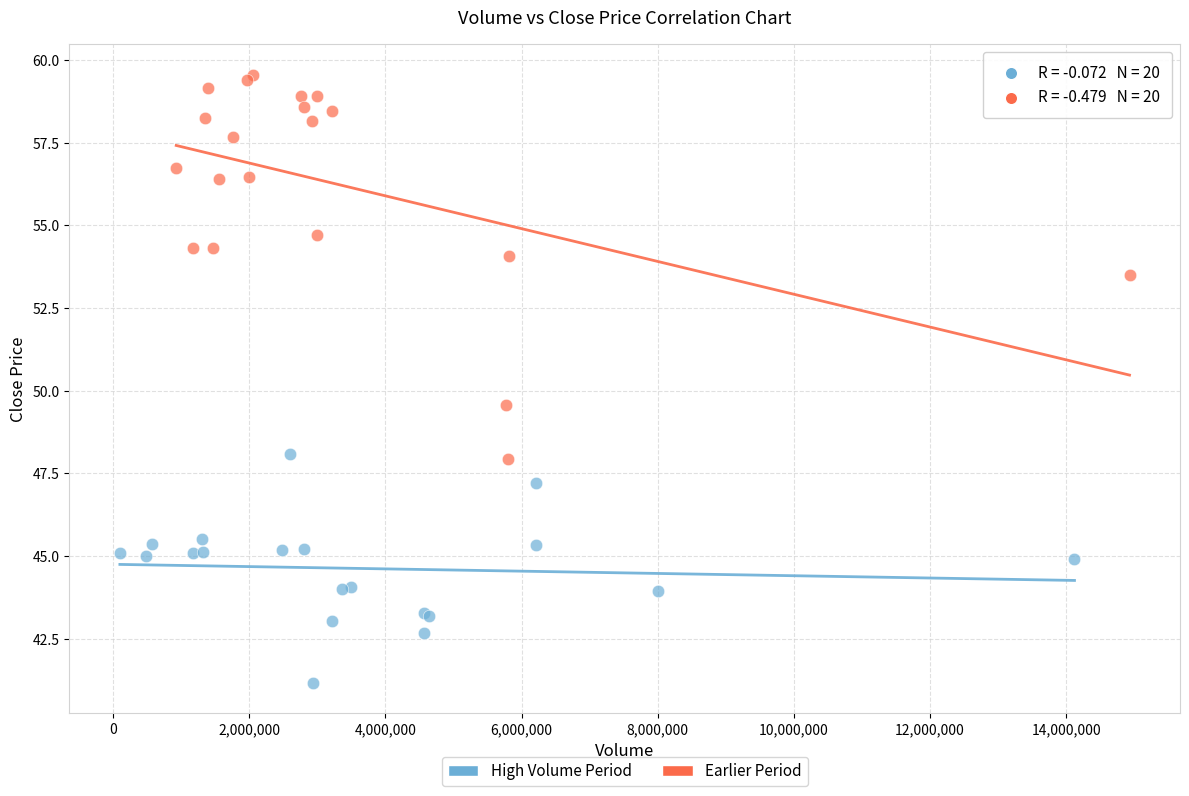

Which series has the widest spread of Y values?

Earlier Period